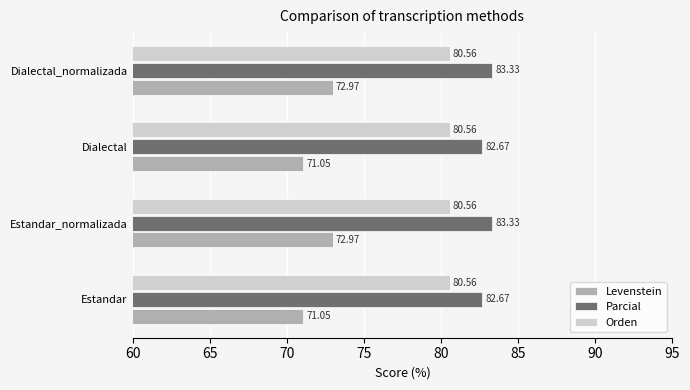

What is the sum of all Parcial values?

332.0